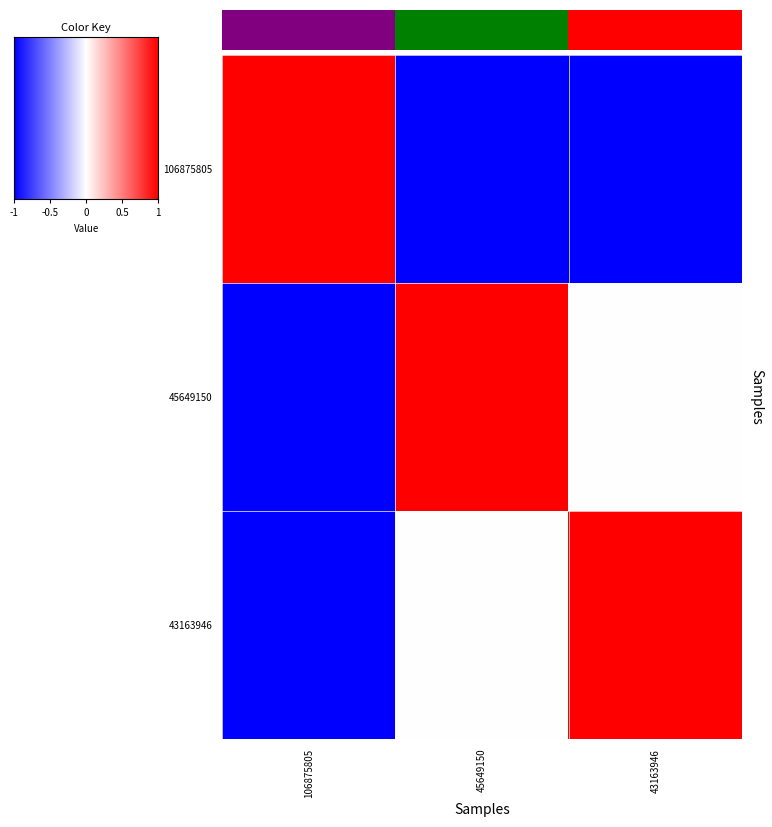

What is the maximum value shown in the chart?

1